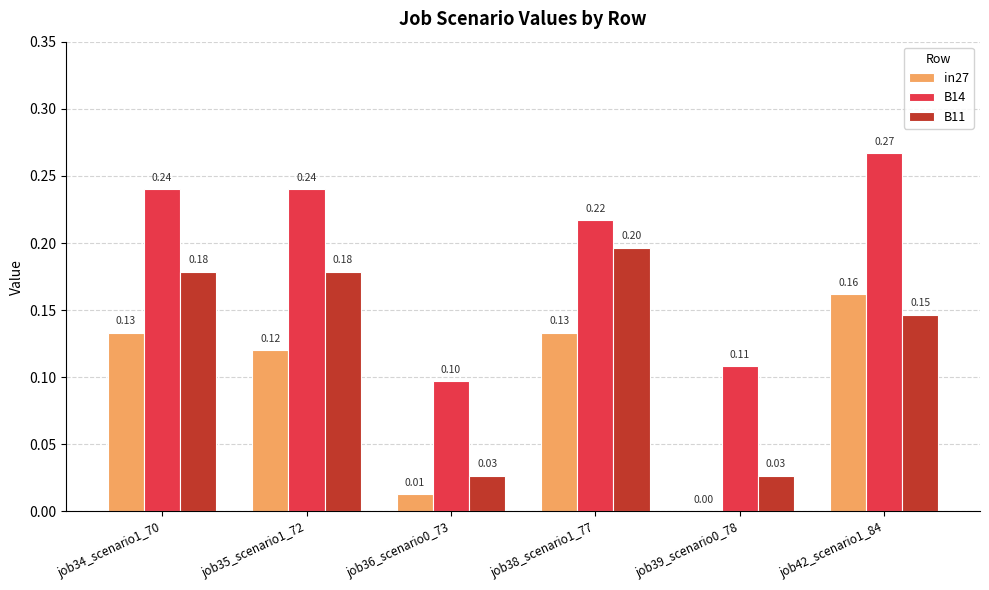

Are the bars grouped side by side (vs. stacked)?

Yes